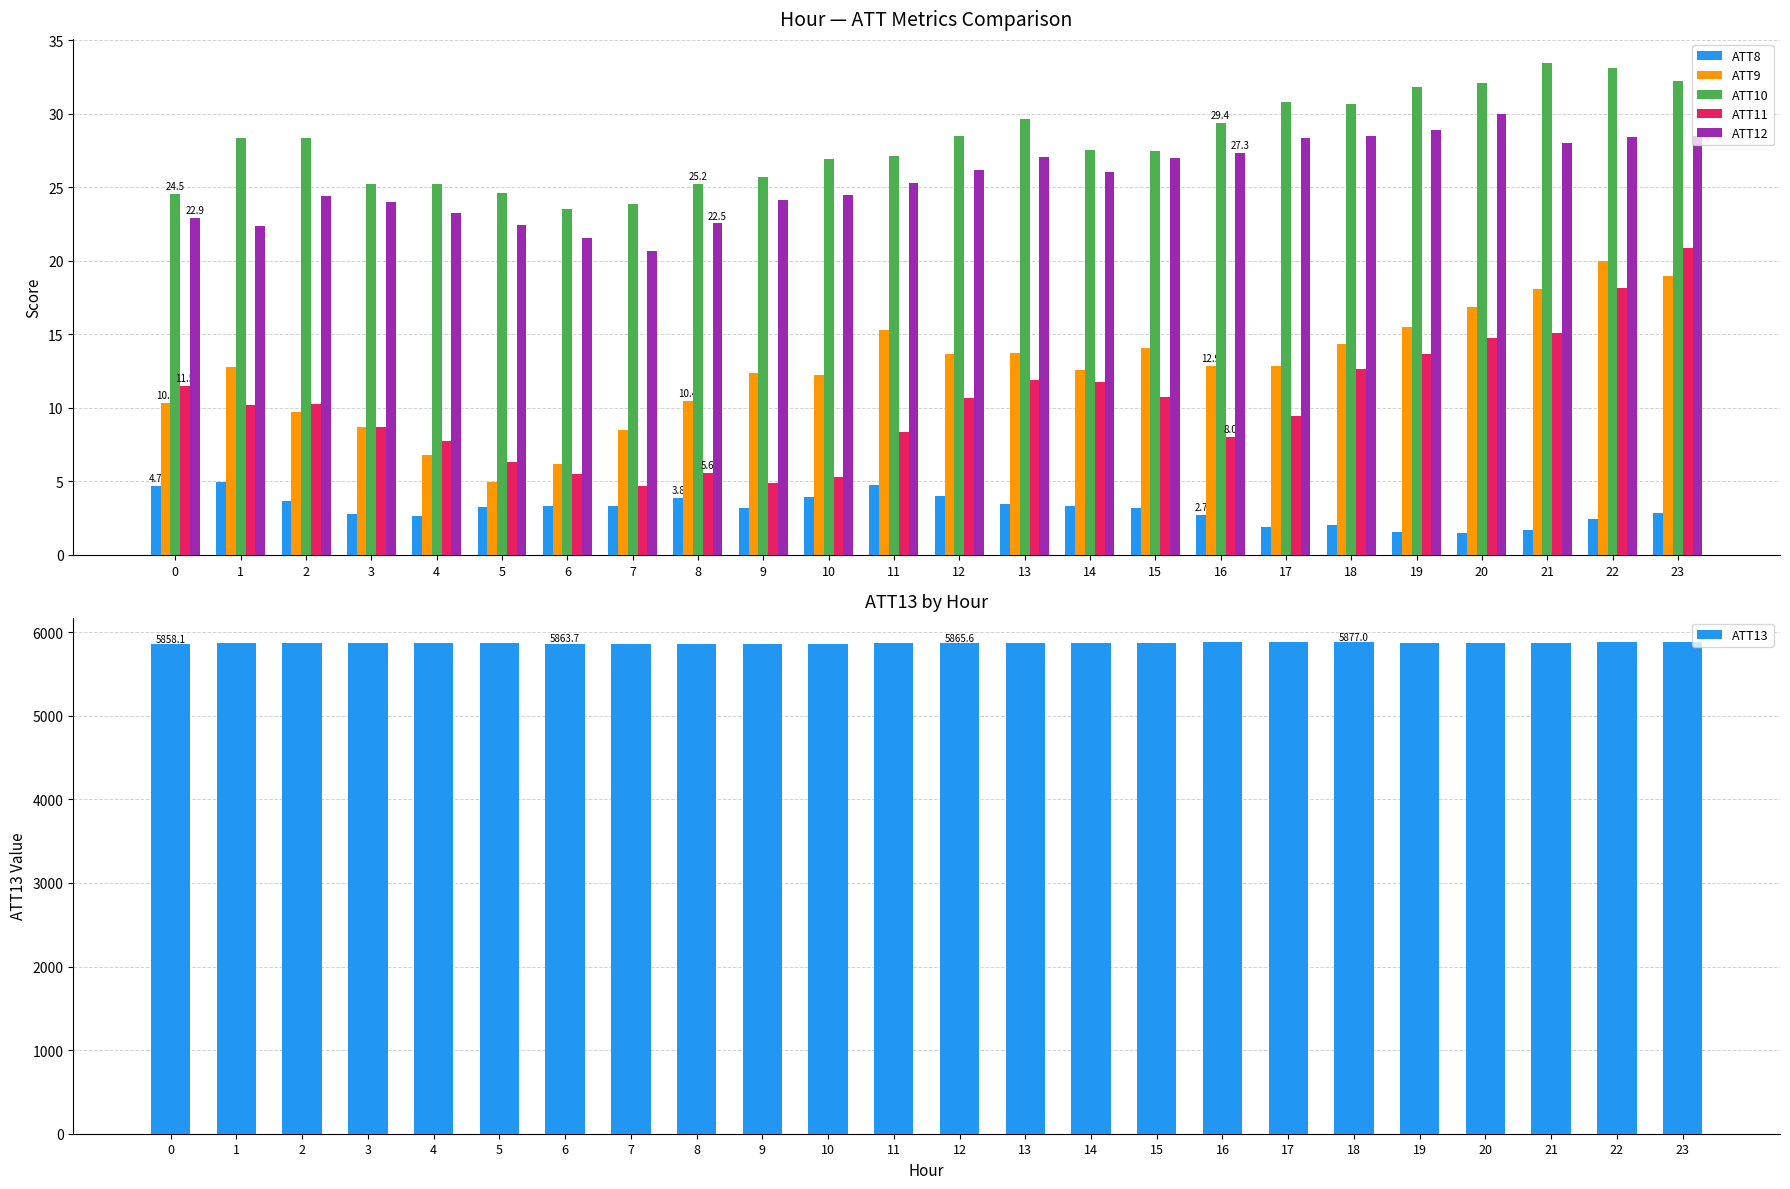

Read the ATT10 value at 3.

25.3